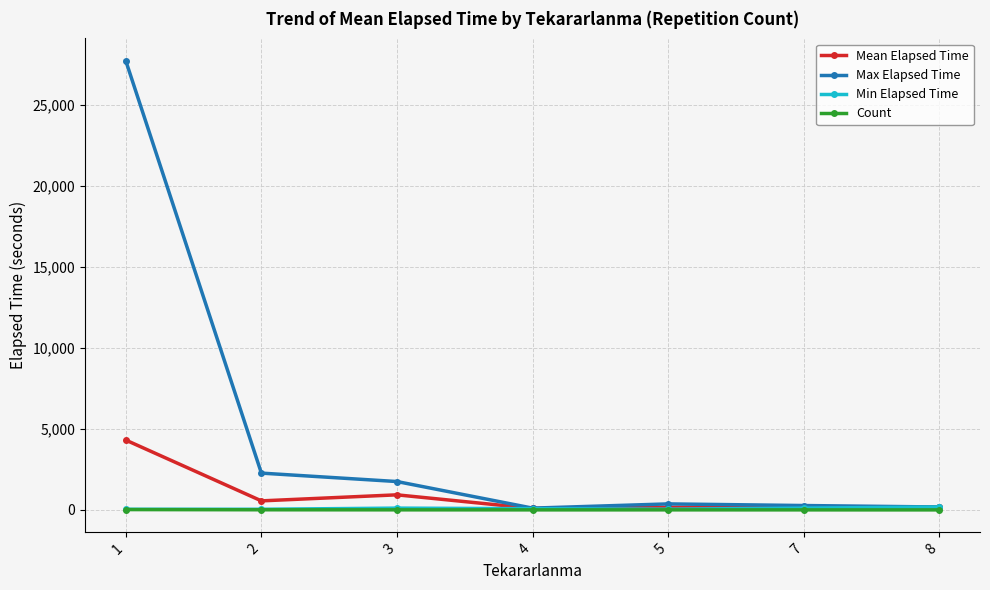

Which series has the largest total across all categories?

Max Elapsed Time